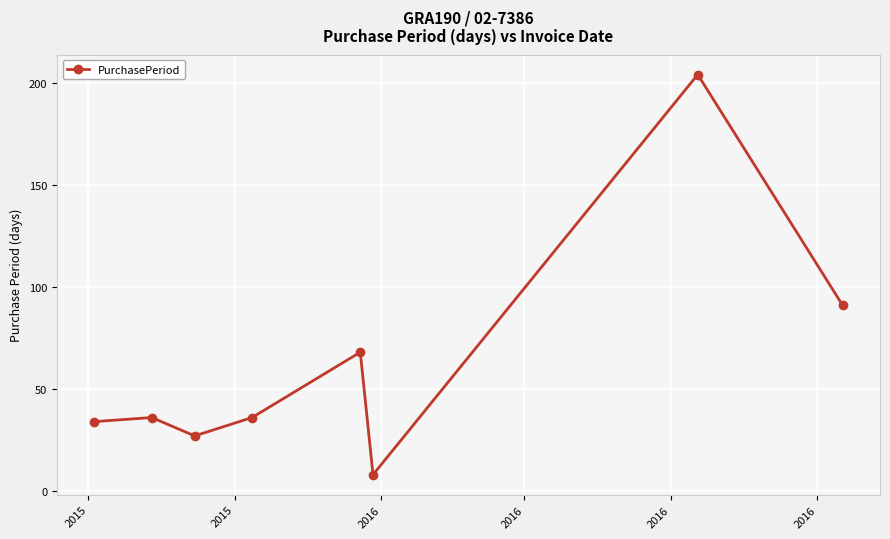

How many data points does each series have?

8